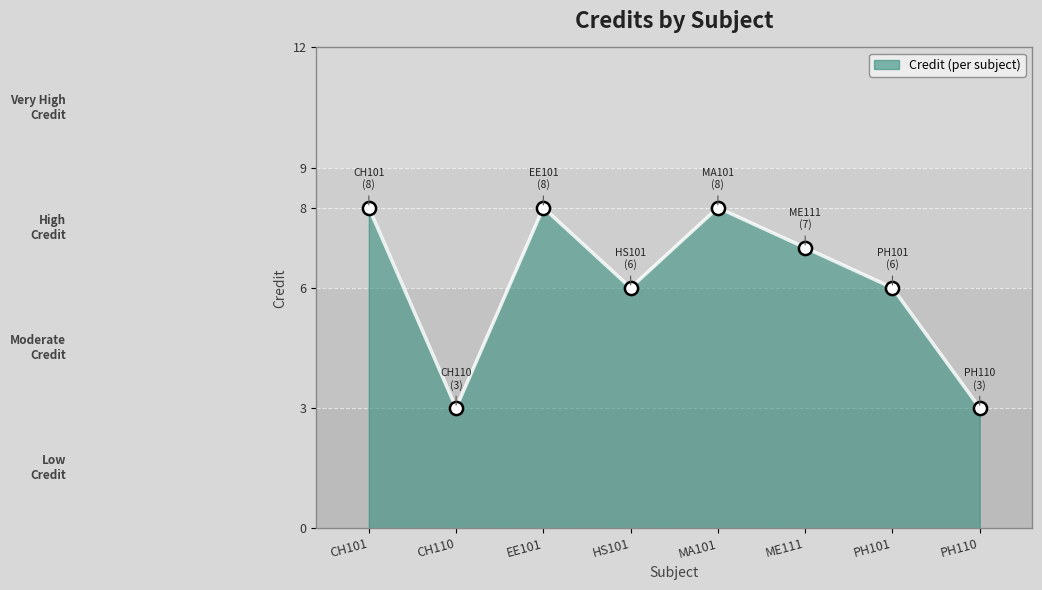

What is the ratio of the value at CH110 to the value at PH101?

0.5